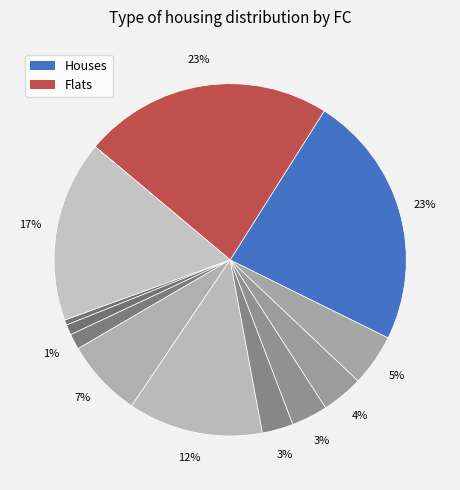

Count the number of slices in the pie.

12